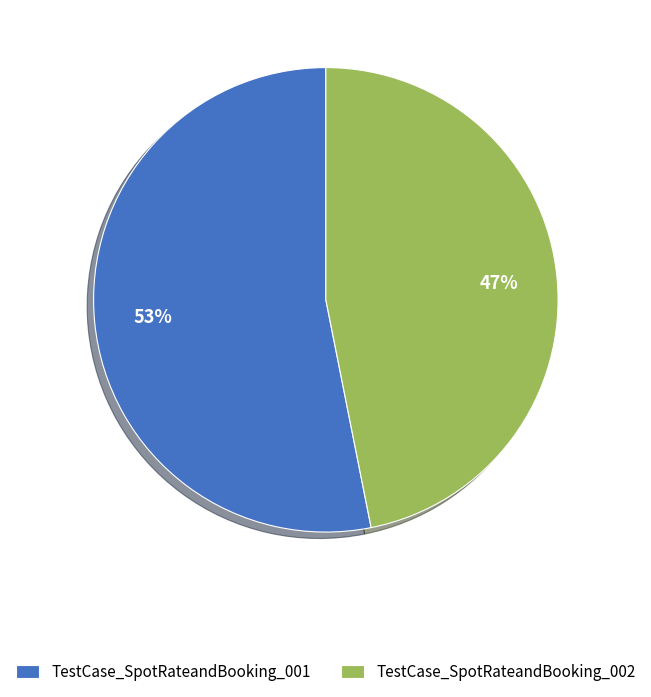

Between TestCase_SpotRateandBooking_001 and TestCase_SpotRateandBooking_002, which is larger?

TestCase_SpotRateandBooking_001